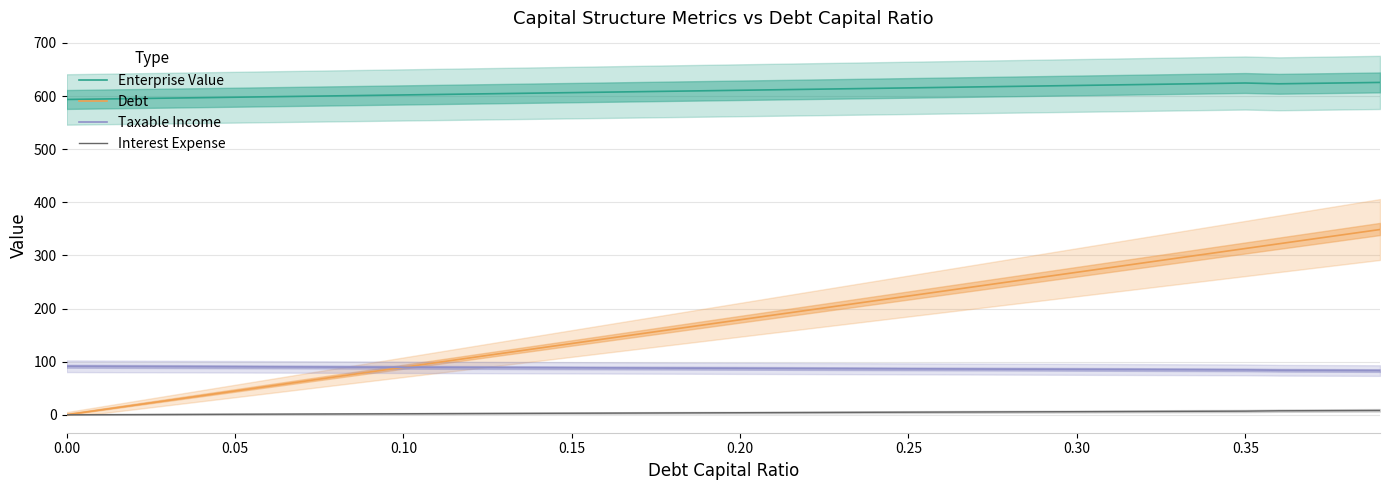

What is the minimum value for Enterprise Value?

593.6